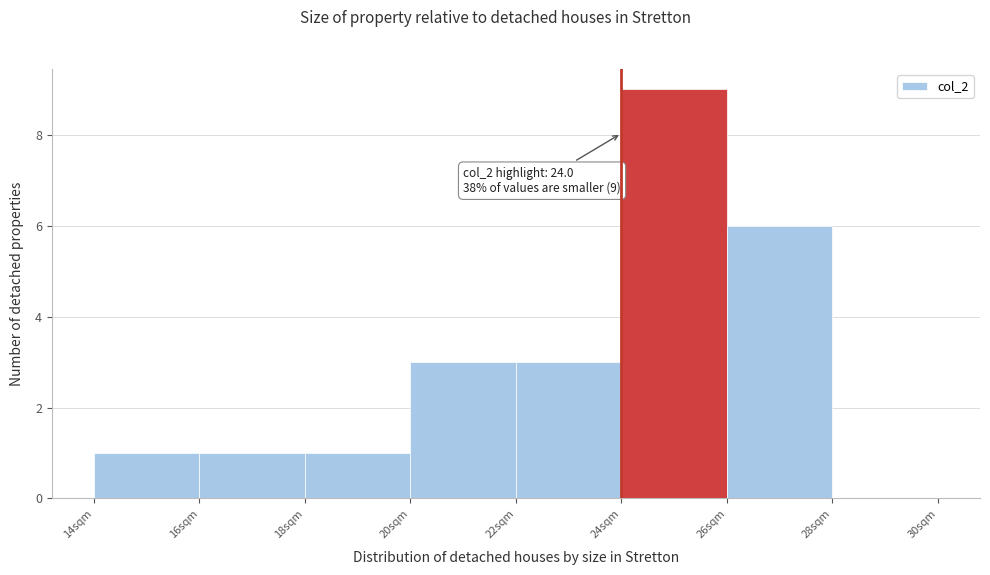

Over which range of the x-axis is the bar tallest?

24 to 26